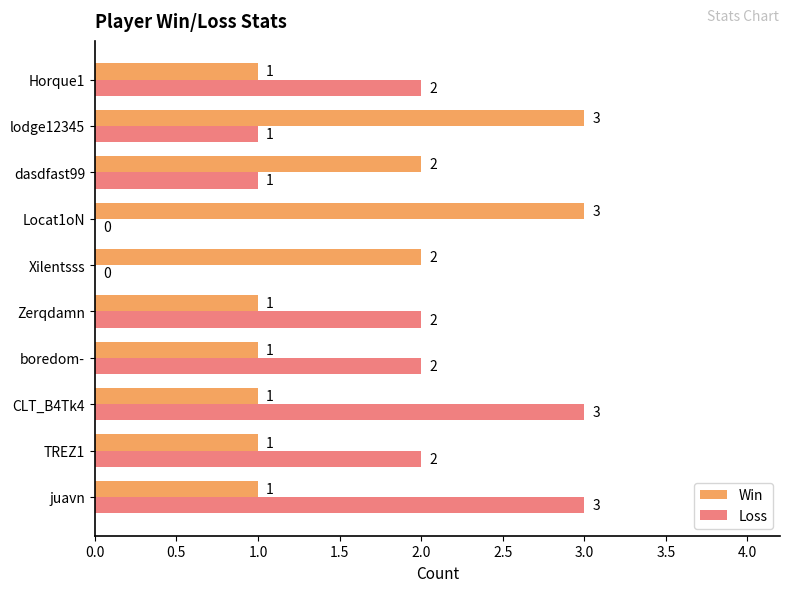

What is the highest value of the Loss series?

3